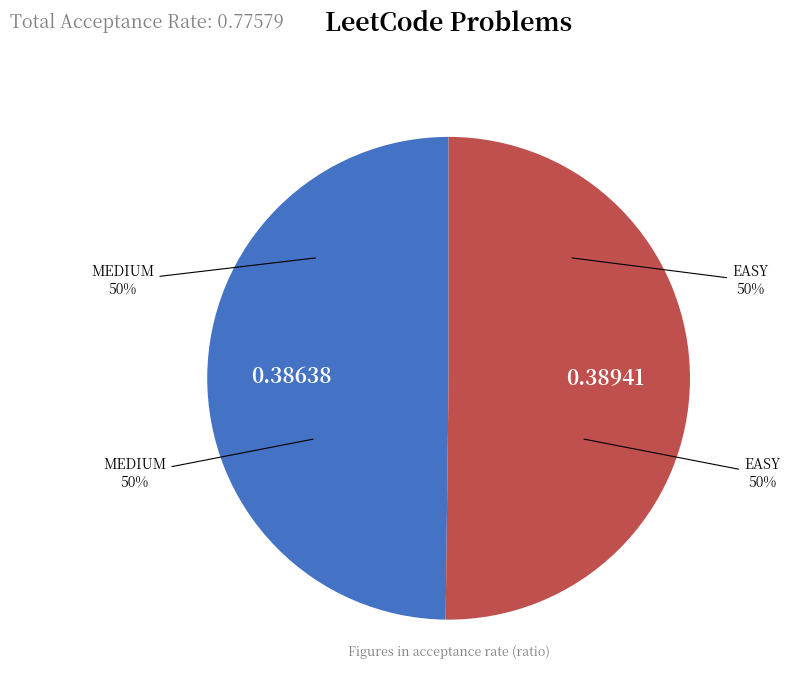

To the nearest percent, what percentage of the pie is MEDIUM?

50%